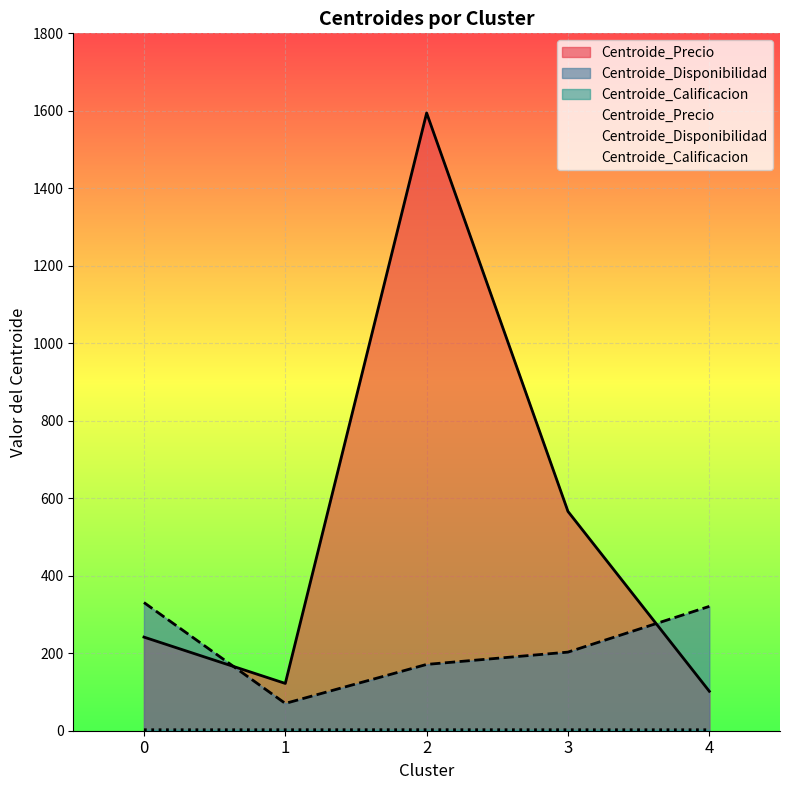

How many values in the Centroide_Precio series exceed 241?

3